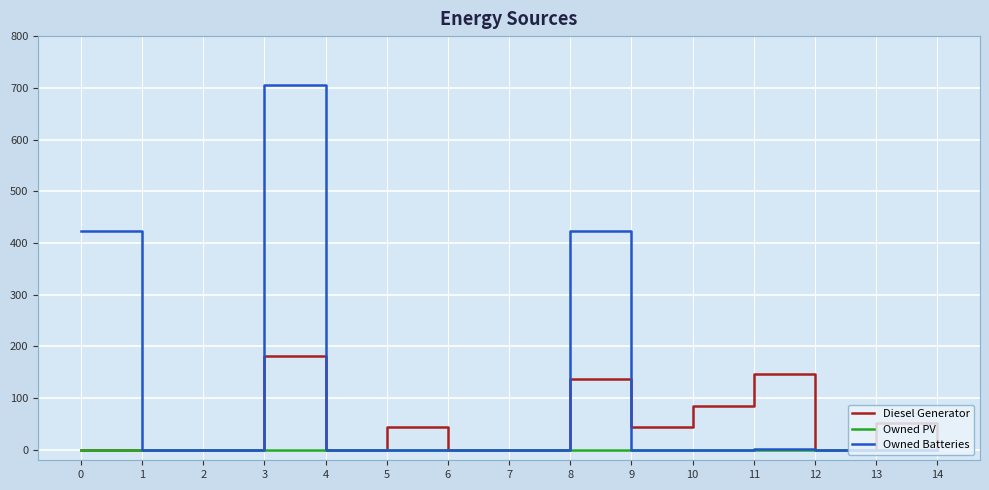

Which series has the largest range (max minus min)?

Owned Batteries